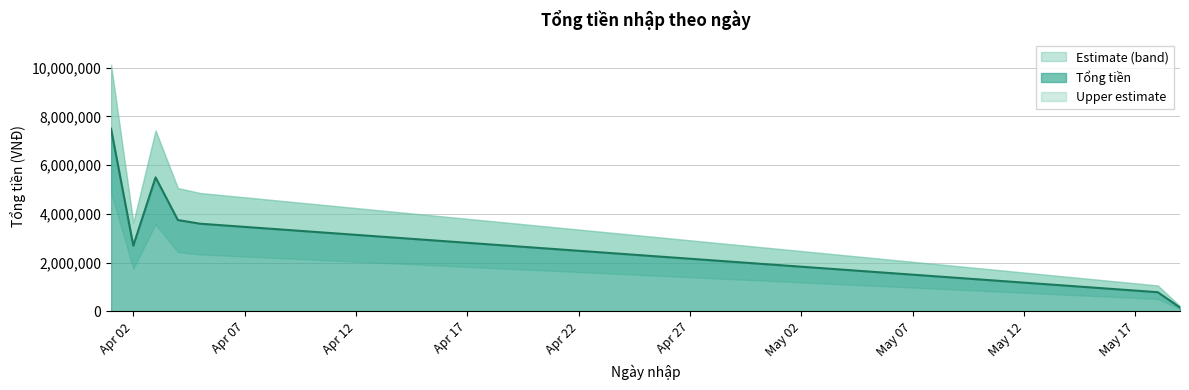

True or false: the data shows 93693 at 2025-05-19.

False